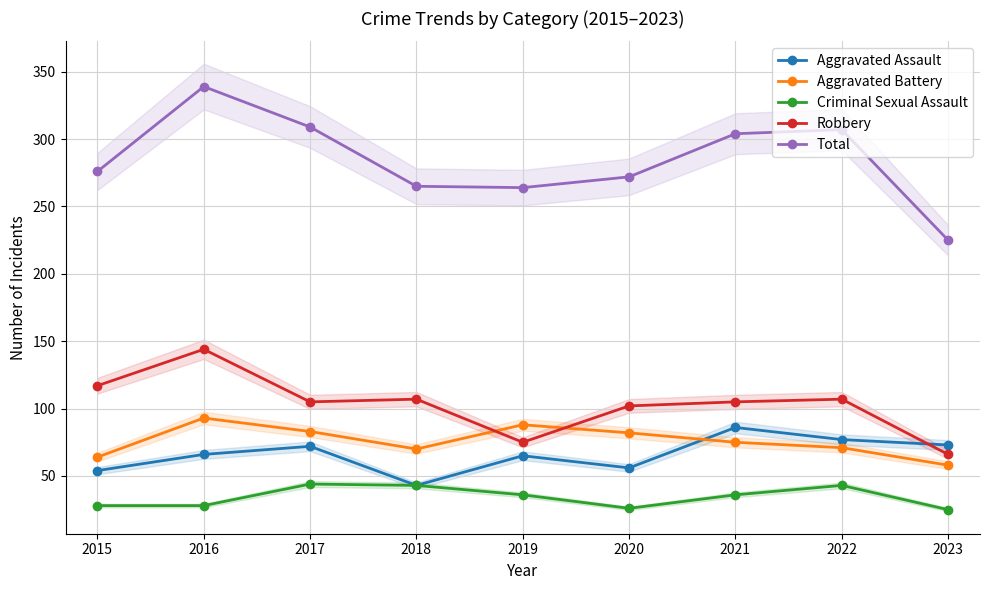

Reading left to right, list all the values displayed in this chart.

Aggravated Assault: 54	66	72	43	65	56	86	77	73
Aggravated Battery: 64	93	83	70	88	82	75	71	58
Criminal Sexual Assault: 28	28	44	43	36	26	36	43	25
Robbery: 117	144	105	107	75	102	105	107	66
Total: 276	339	309	265	264	272	304	307	225